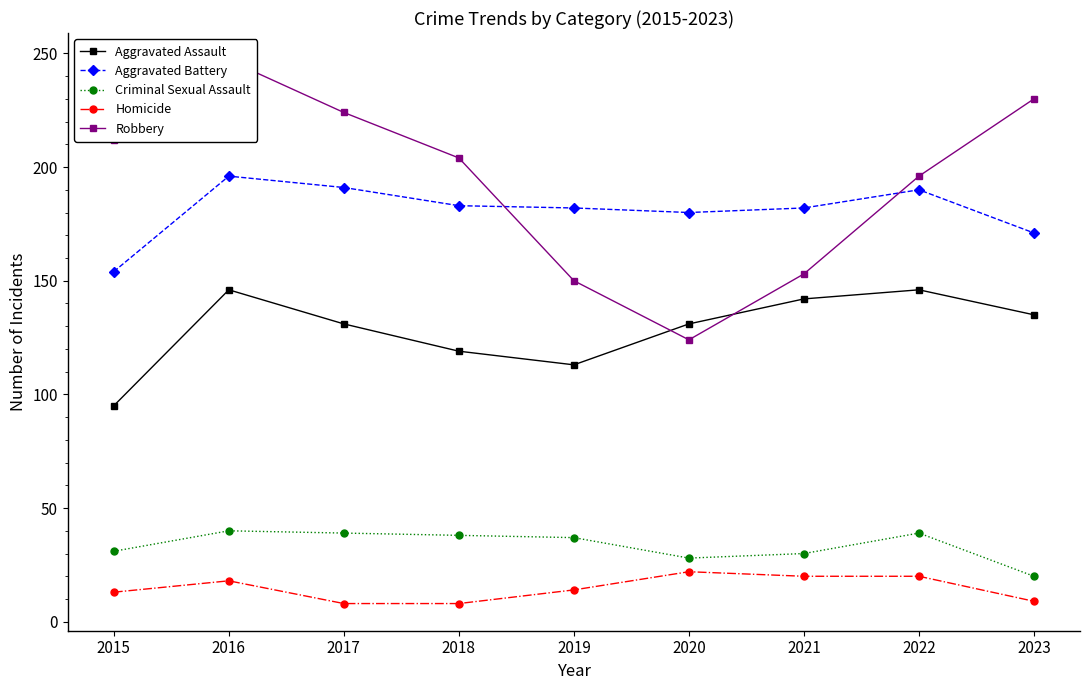

At how many categories does at least one series exceed 74?

9